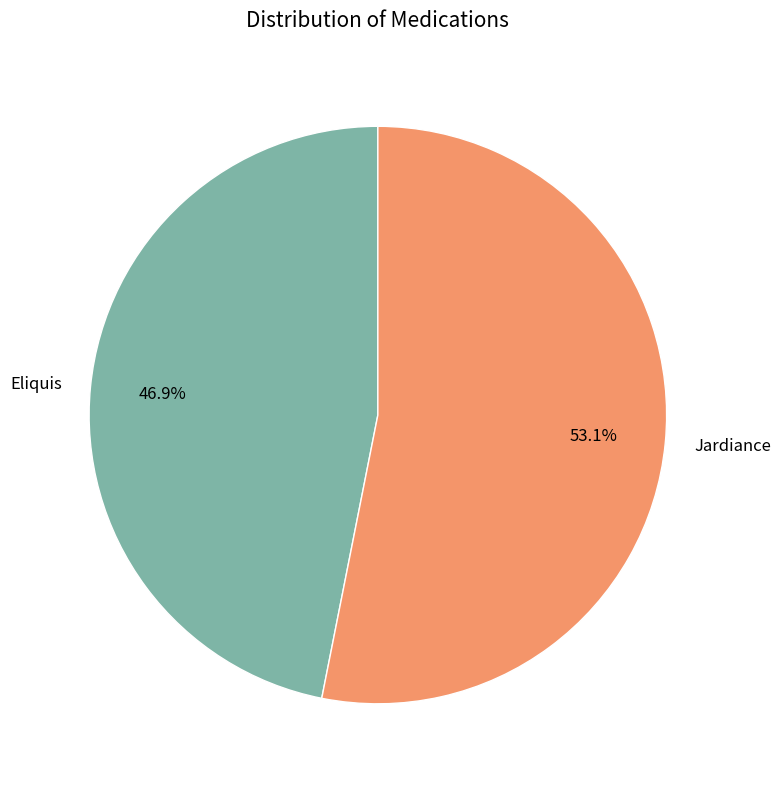

Does Jardiance account for over 50% of the chart?

Yes